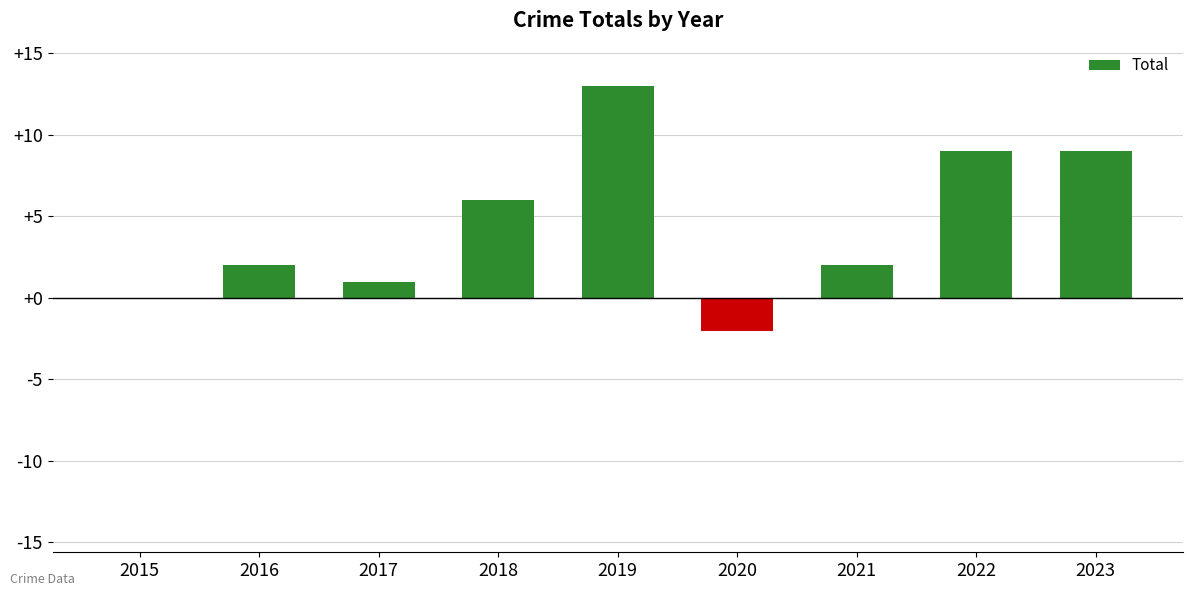

What is the change in value from 2020 to 2022?

+11